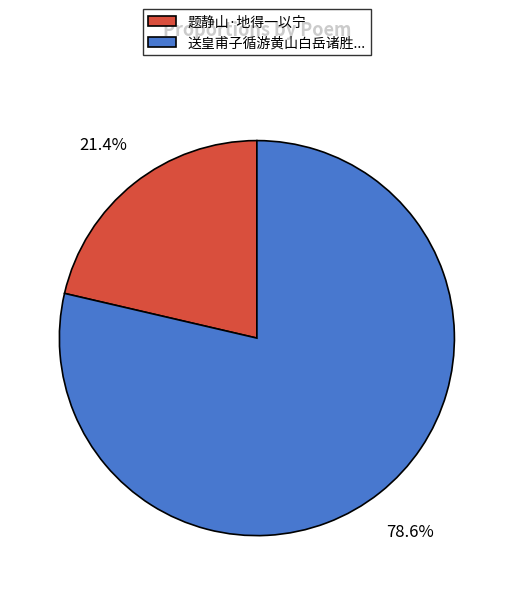

To the nearest percent, what is the difference between the largest and smallest slice percentages?

57%